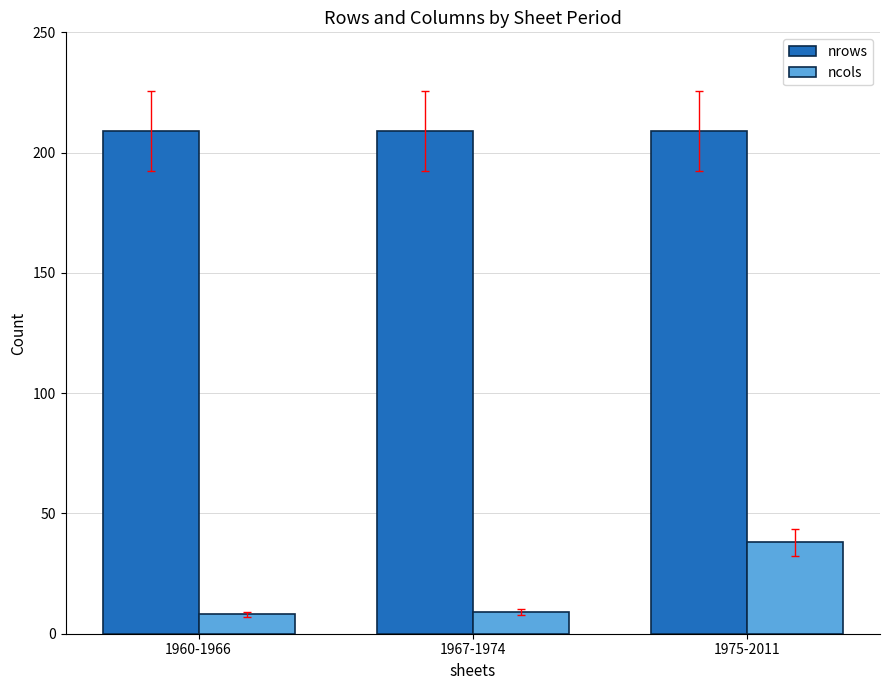

List the series in order of their overall mean, highest first.

nrows, ncols